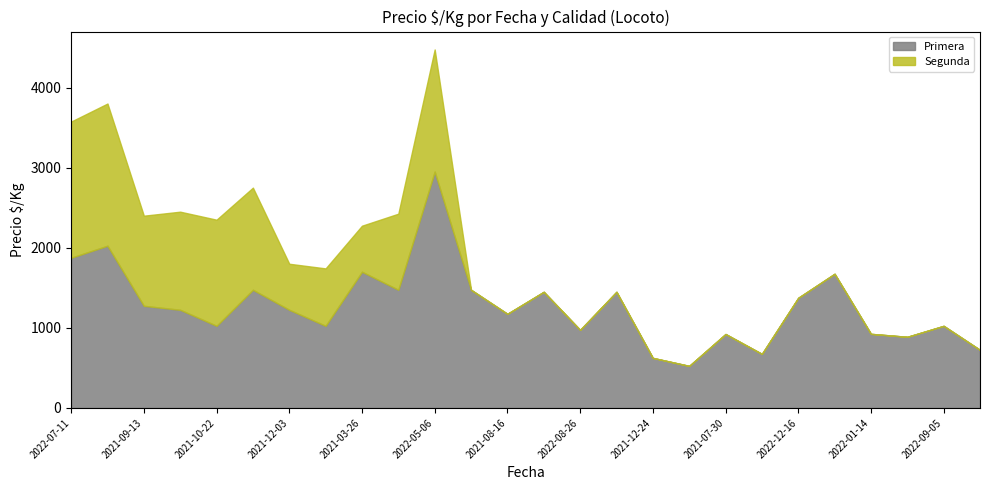

At which category is the sum across all series the highest?

2022-05-06